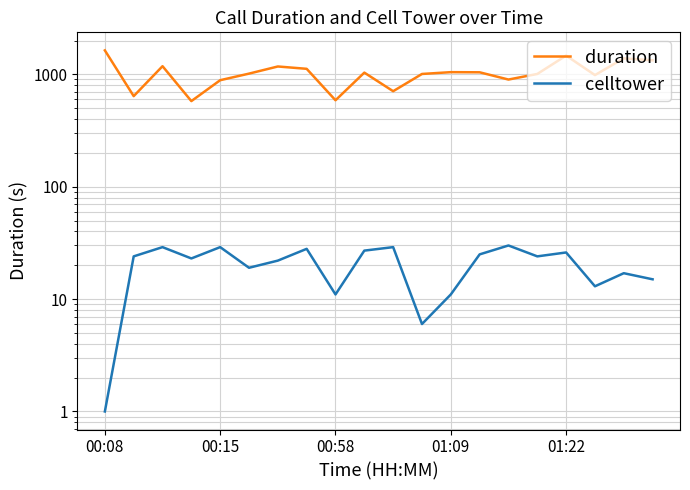

What is the value of the duration point at the 15th from the left?

899